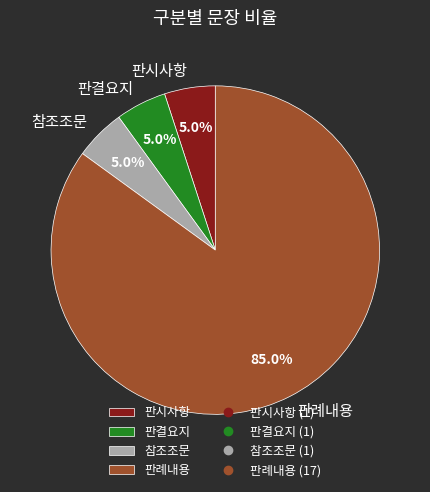

True or false: 판시사항 accounts for 1% of the total.

False